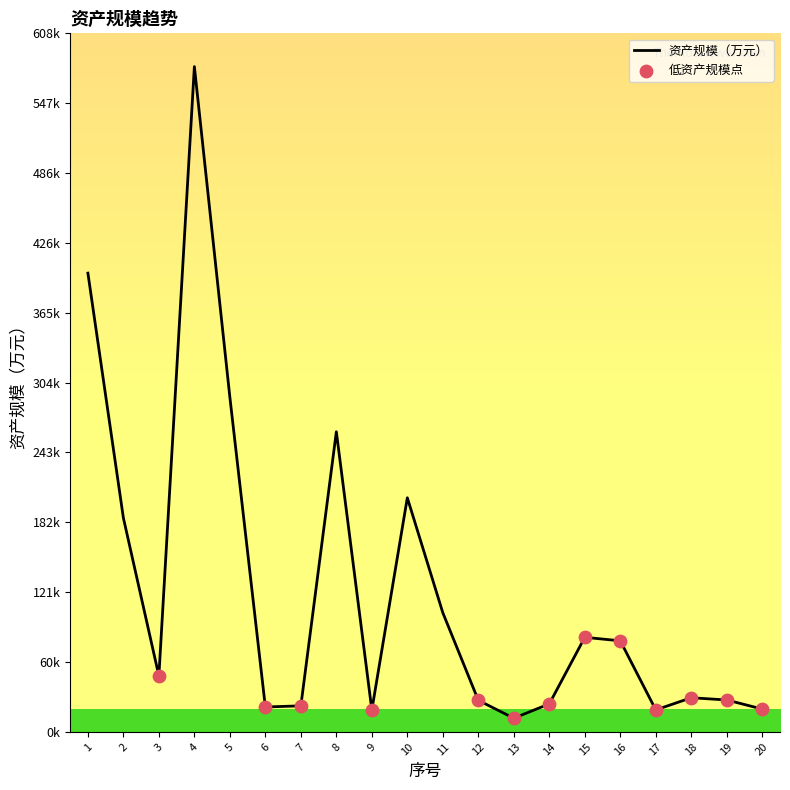

What is the change in value from 13 to 19?

+15869